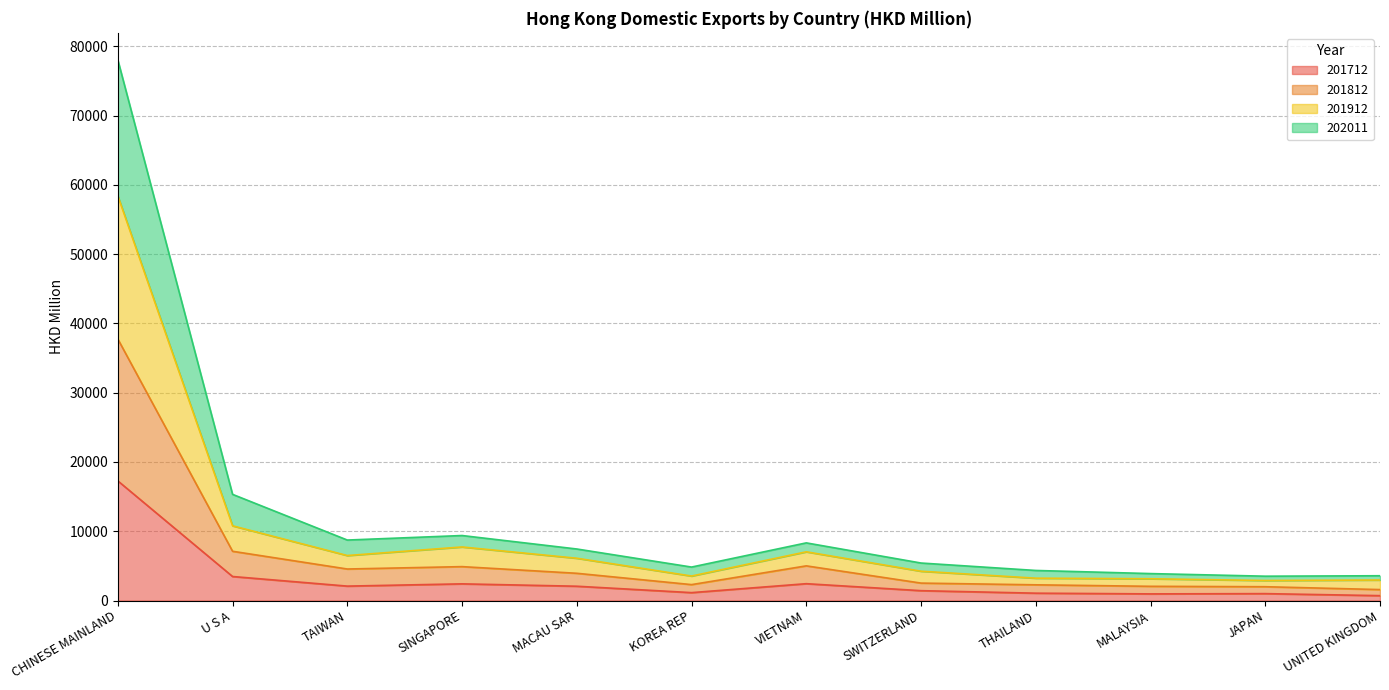

At which category is the sum across all series the highest?

CHINESE MAINLAND